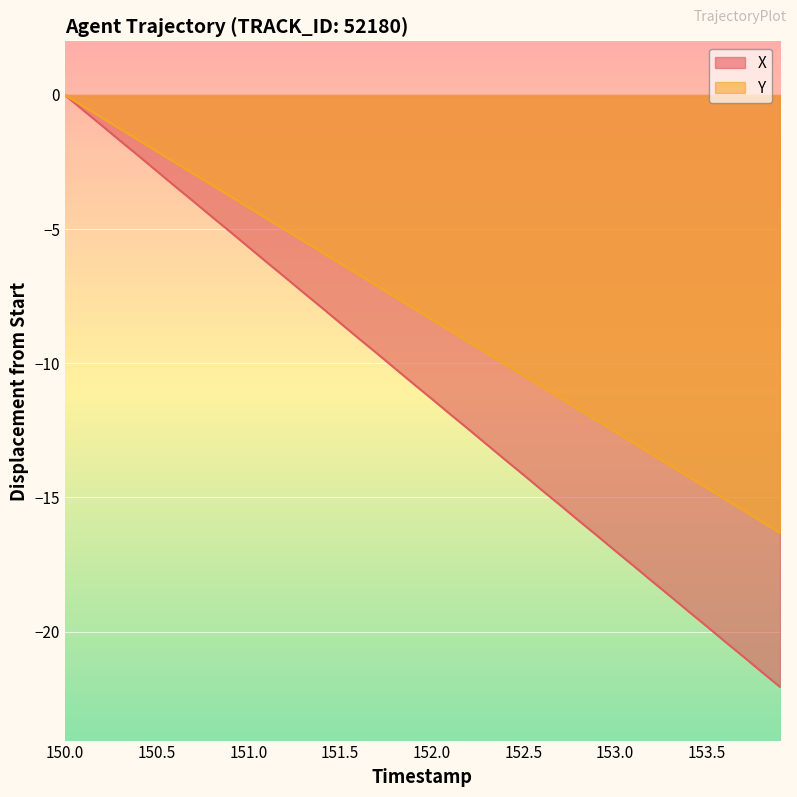

Which series has the largest total across all categories?

Y